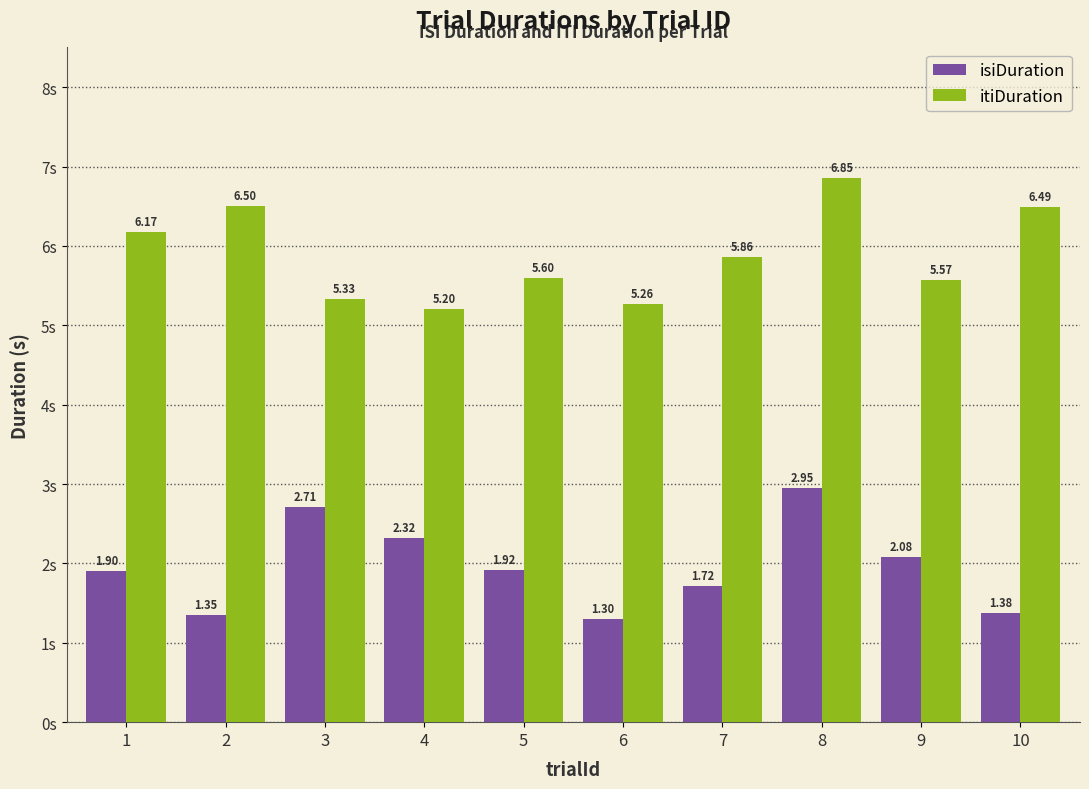

What are all the series names shown in the legend?

isiDuration, itiDuration